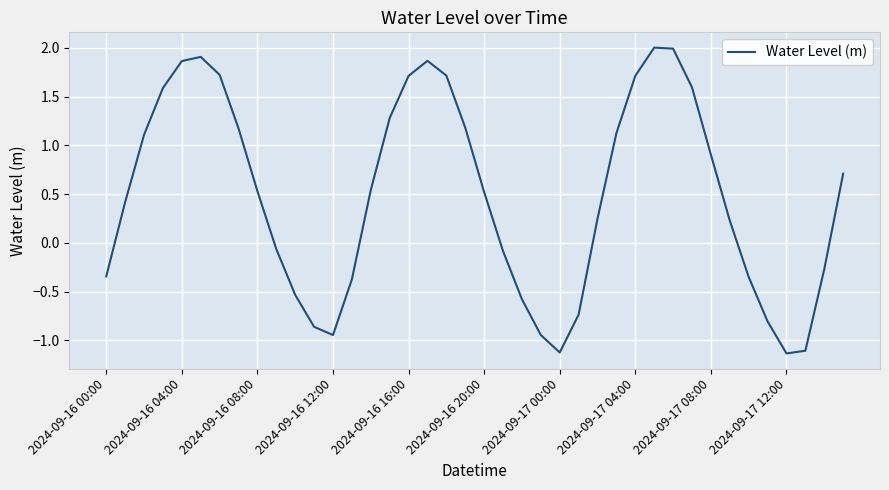

How many values are above zero?

24